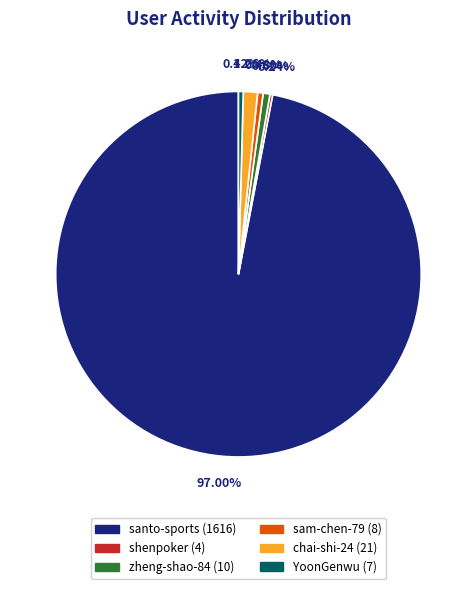

Between chai-shi-24 (21) and zheng-shao-84 (10), which is larger?

chai-shi-24 (21)